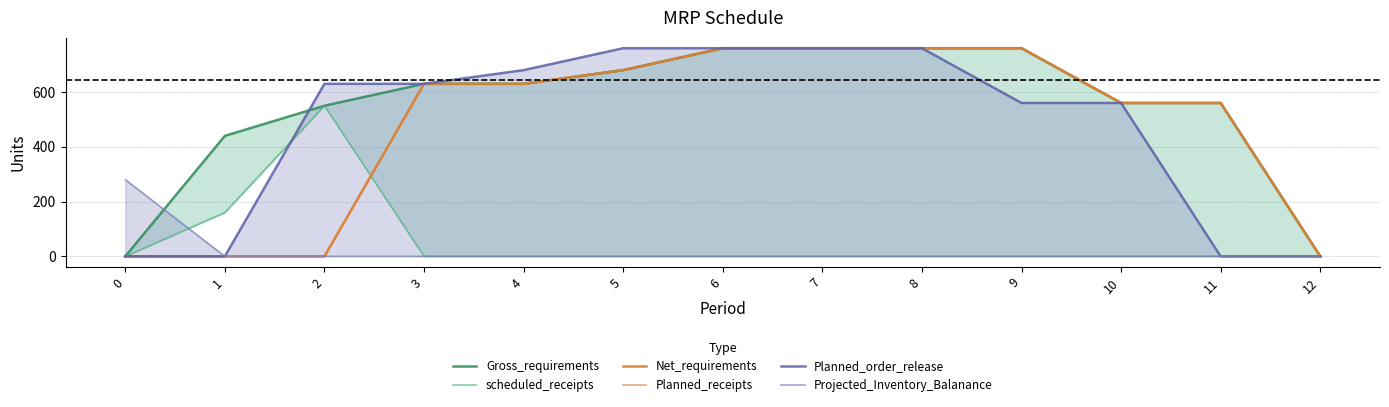

List the series in order of their peak value, lowest first.

Projected_Inventory_Balanance, scheduled_receipts, Gross_requirements, Net_requirements, Planned_receipts, Planned_order_release